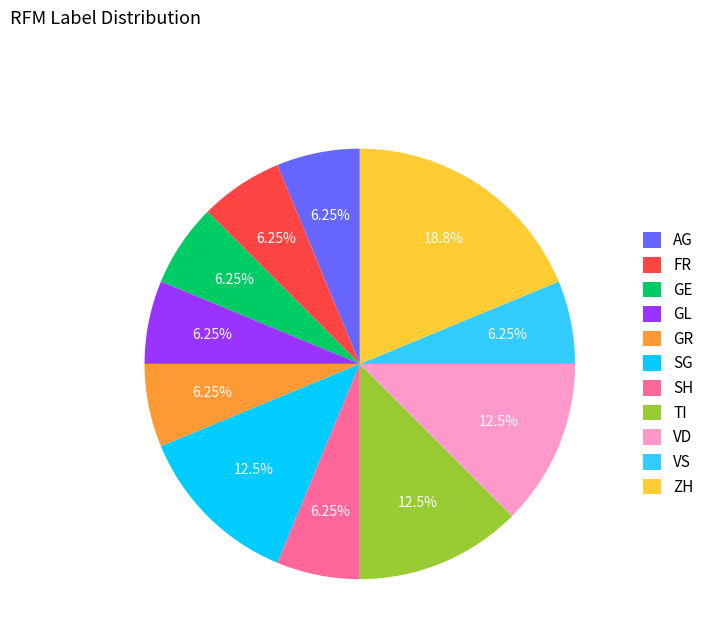

Which slice is the largest?

ZH